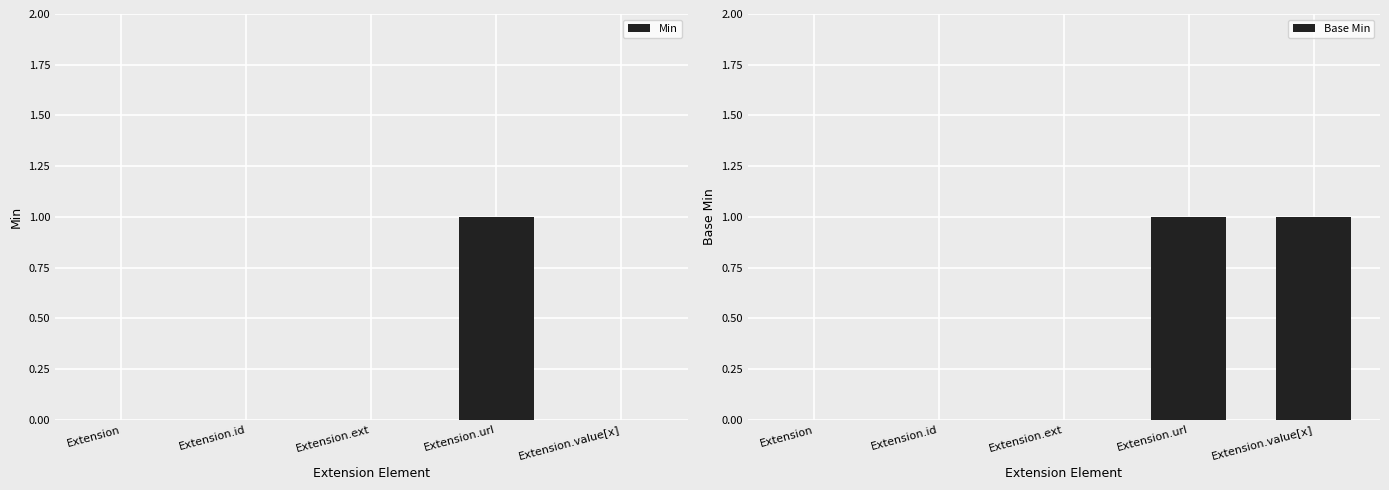

Is the value of Base Min at Extension.value[x] greater than the value of Min at Extension.value[x]?

Yes